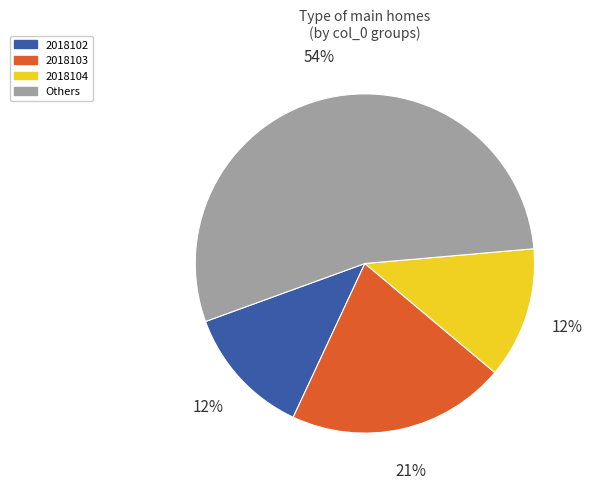

Count the number of slices in the pie.

4